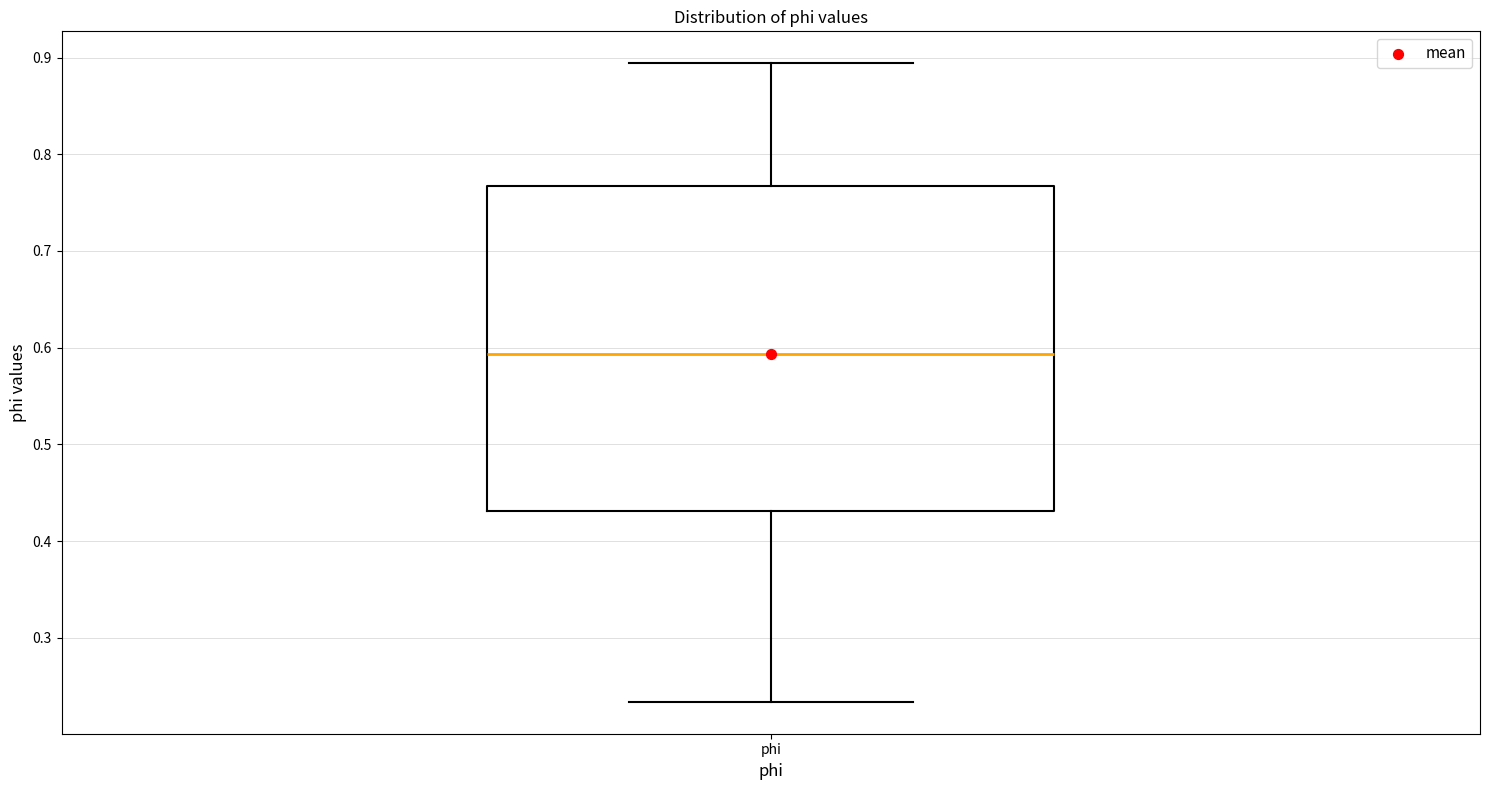

Read this box plot against the y-axis: the position of the median line, the range covered by the box, and the ends of both whiskers. The values are not printed on the chart, so give them approximately, as read against the axis.

median 0.59, box 0.43 to 0.77, whiskers 0.23 to 0.89